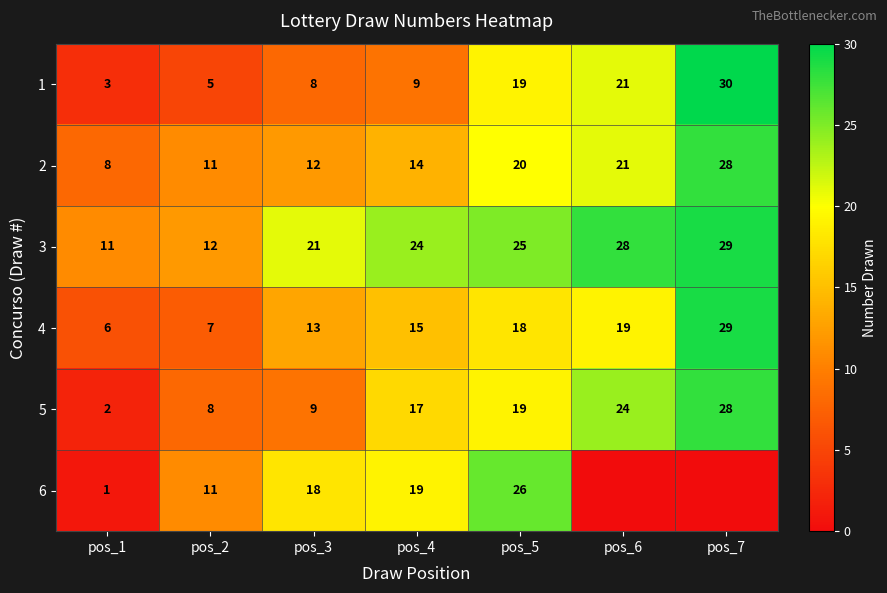

What is the sum of the 1 values at pos_1 and pos_6?

24